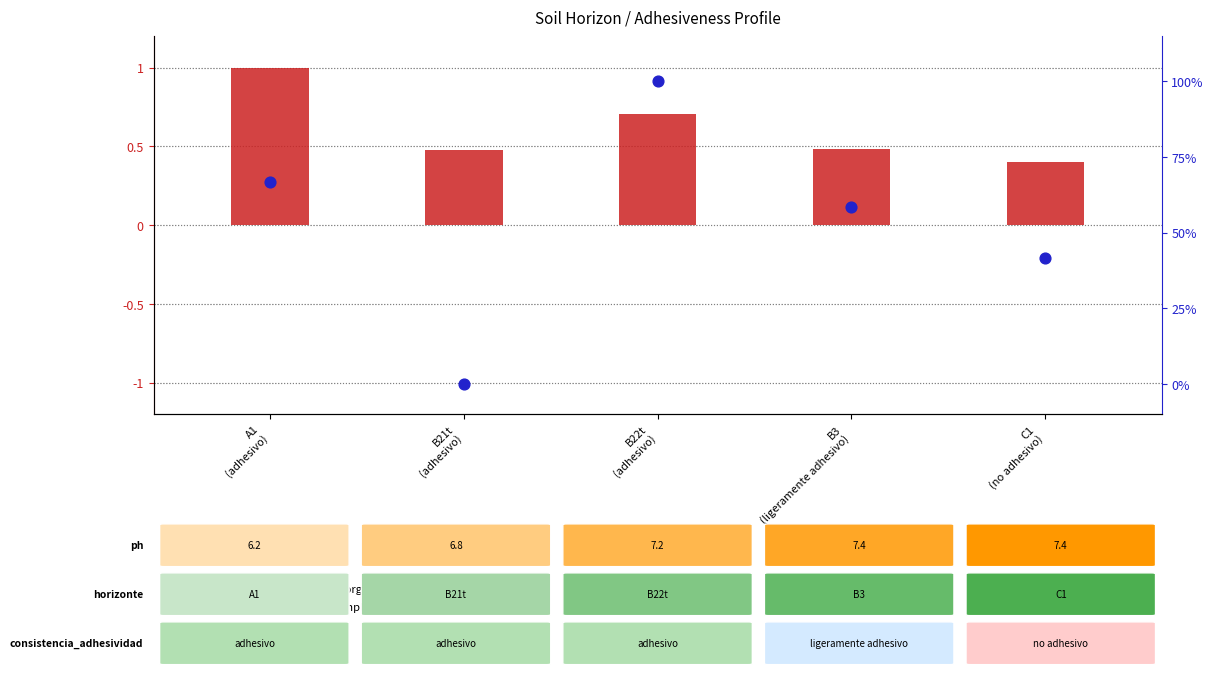

What are all the series names shown in the legend?

transformed count, percentile rank within the sample